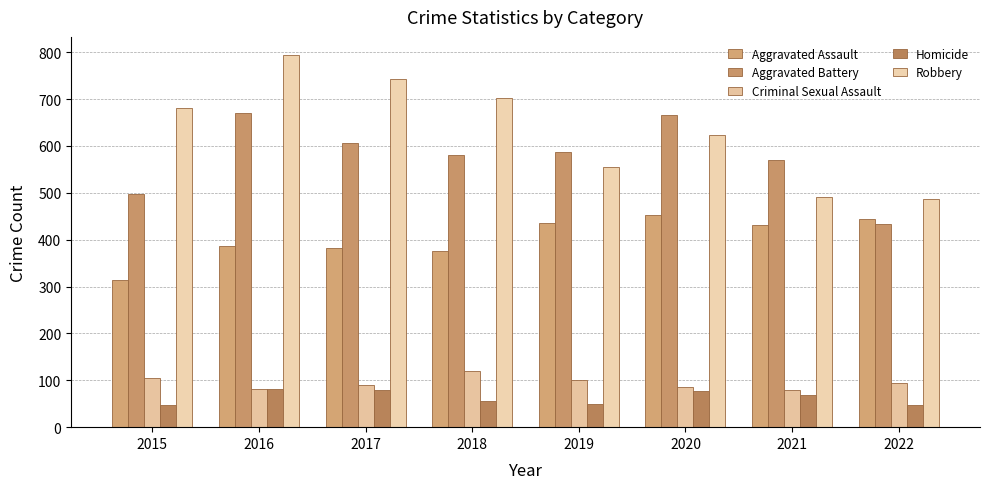

At how many categories does at least one series exceed 739?

2